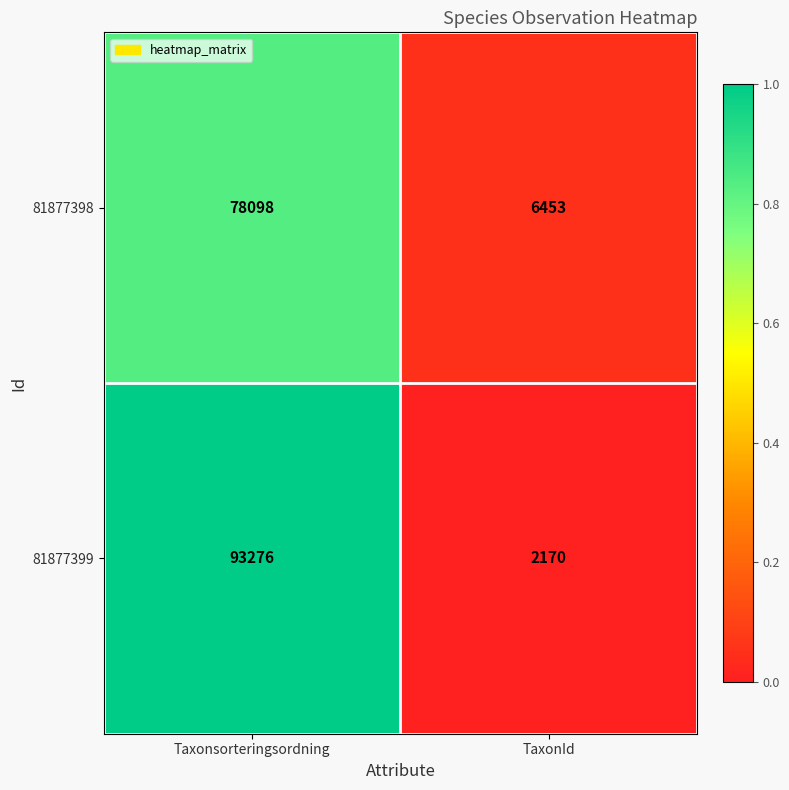

Count the number of data series in this chart.

2